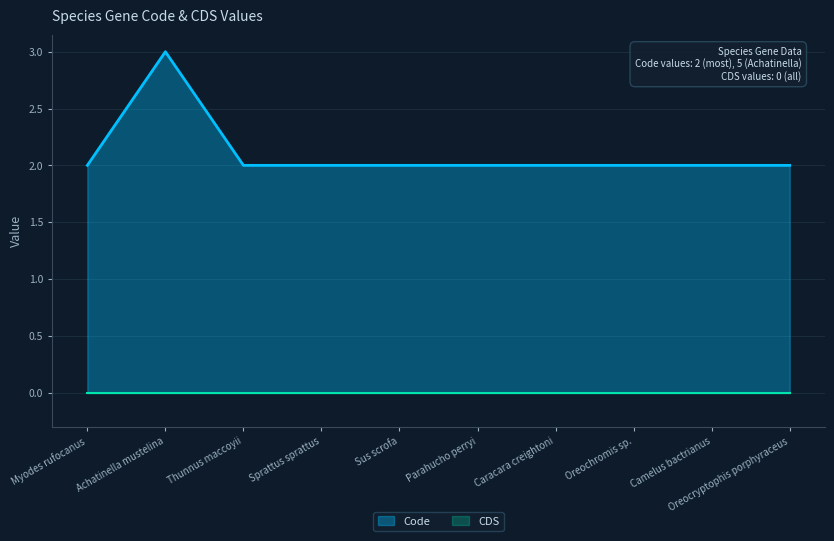

Which label corresponds to the largest value in the chart?

Achatinella mustelina